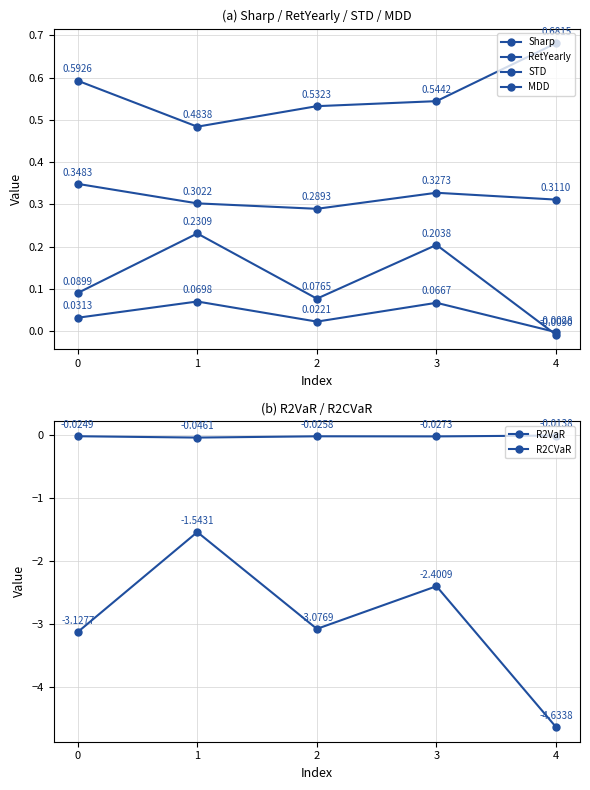

At which label is STD closest to 0?

2